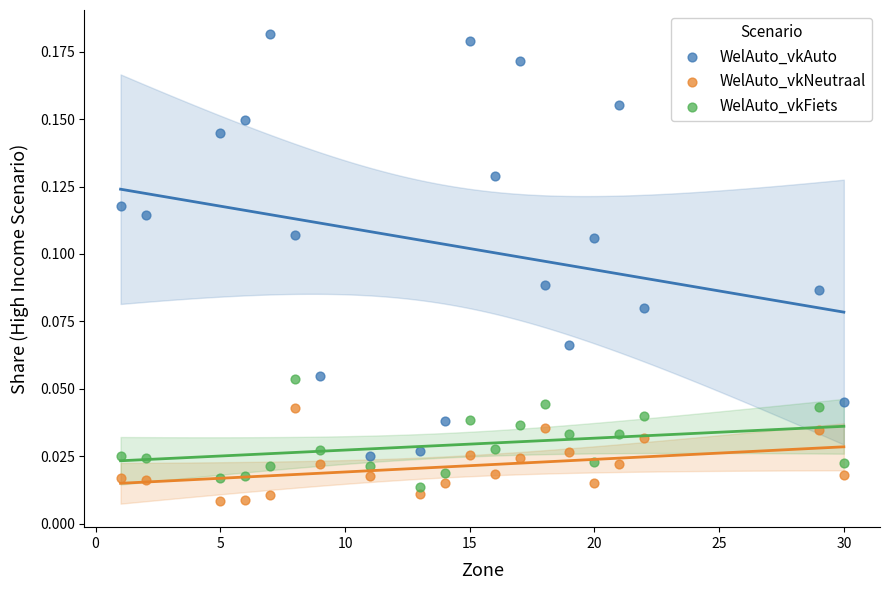

Across all data points, what is the range of X values (max minus min)?

29.0